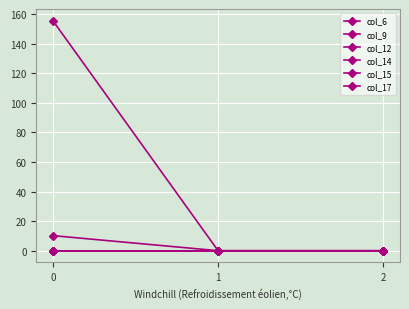

Count the number of categories in the chart.

3